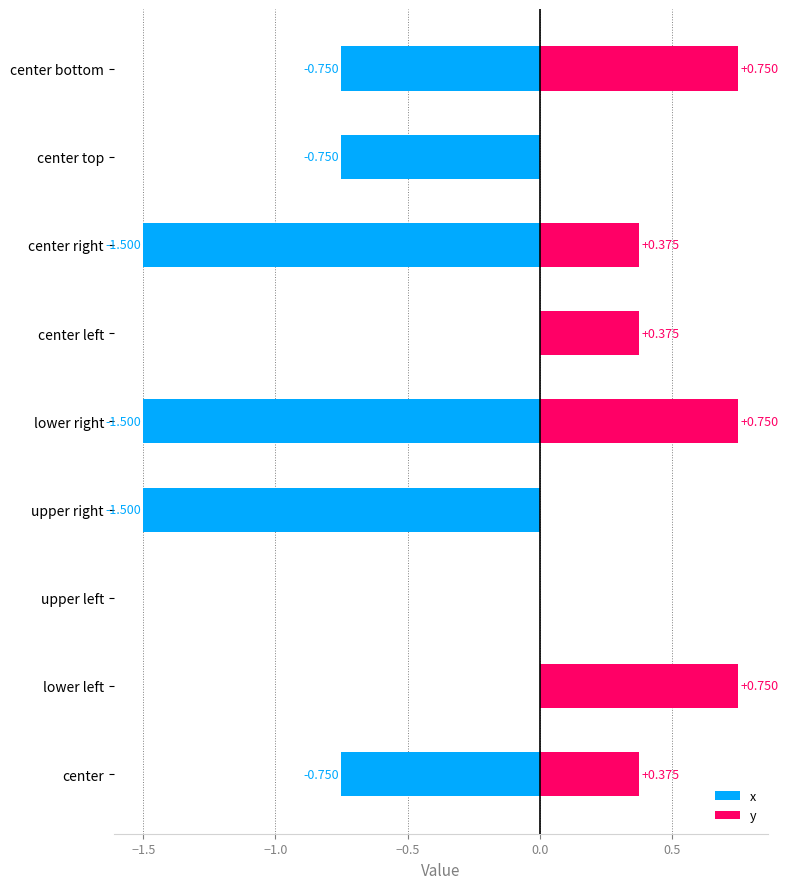

What position from the right is center left?

4